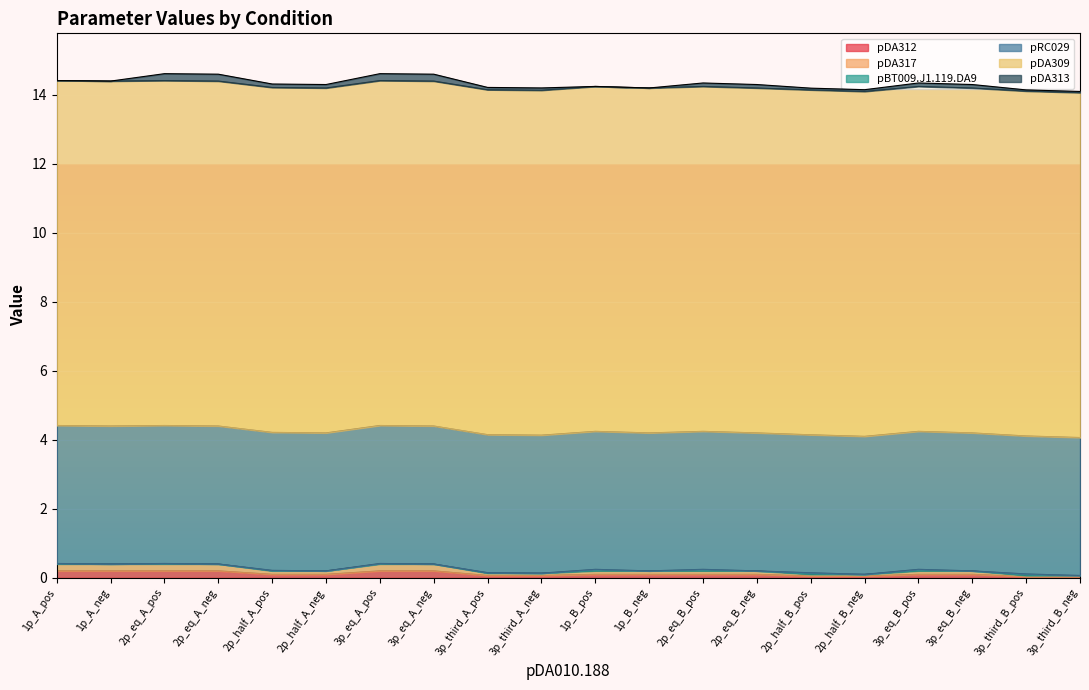

What is the total value across all series at 1p_B_pos?

14.2